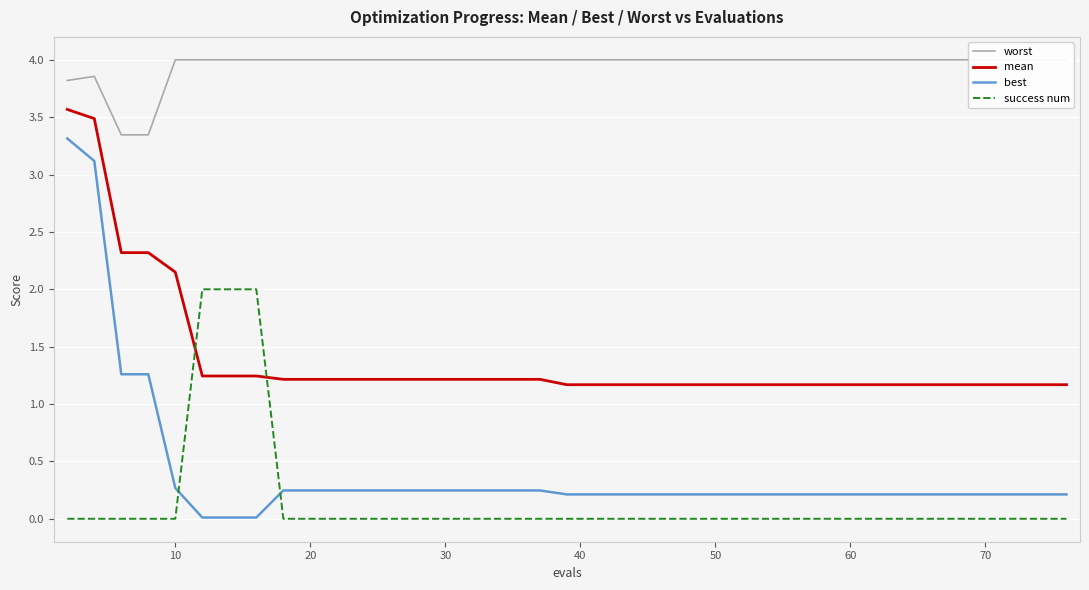

What is the difference between the worst values at 10 and 80?

0.1